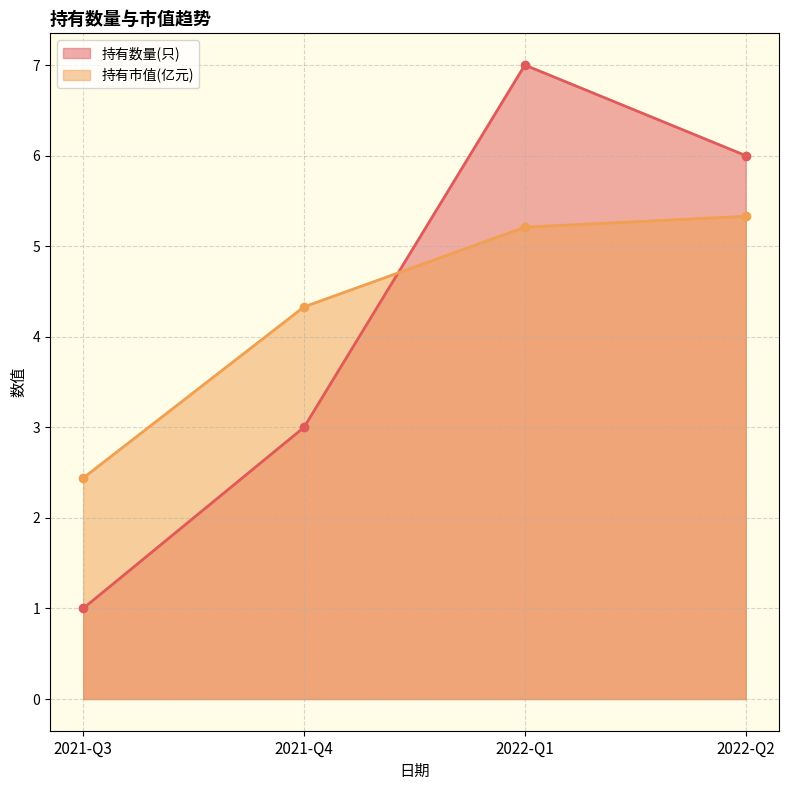

Reading left to right, list all the values displayed in this chart.

持有数量(只): 2022-Q2=6.0	2022-Q1=7.0	2021-Q4=3.0	2021-Q3=1.0
持有市值(亿元): 2022-Q2=5.3	2022-Q1=5.2	2021-Q4=4.3	2021-Q3=2.4